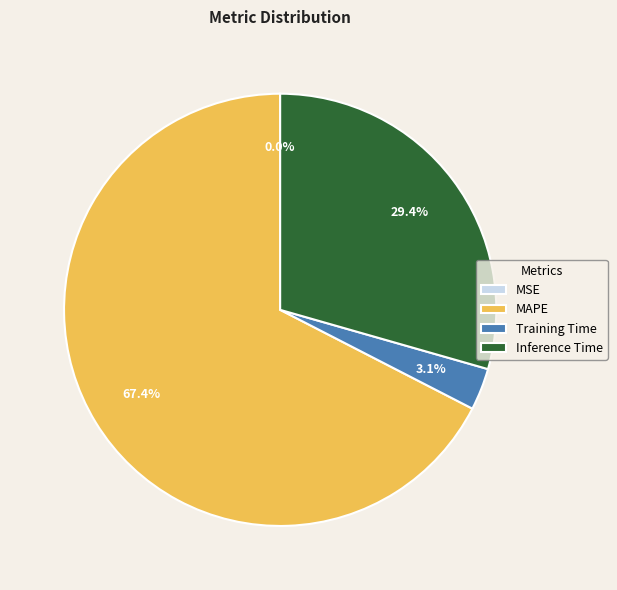

Is there any slice that represents more than half of the pie?

Yes